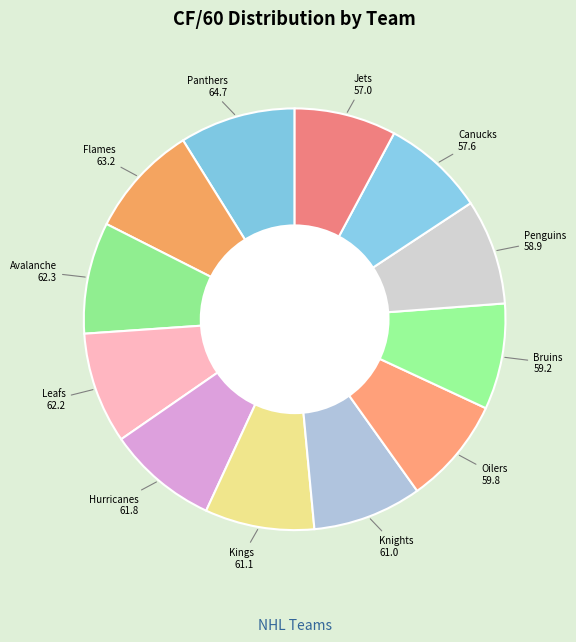

How many slices are in this pie chart?

12